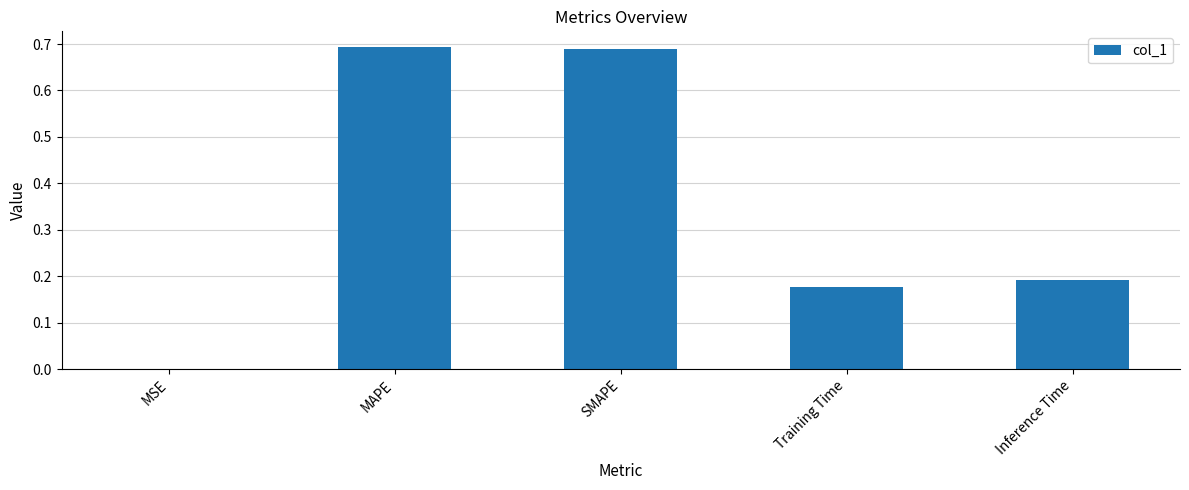

Between Training Time and MSE, which is larger?

Training Time